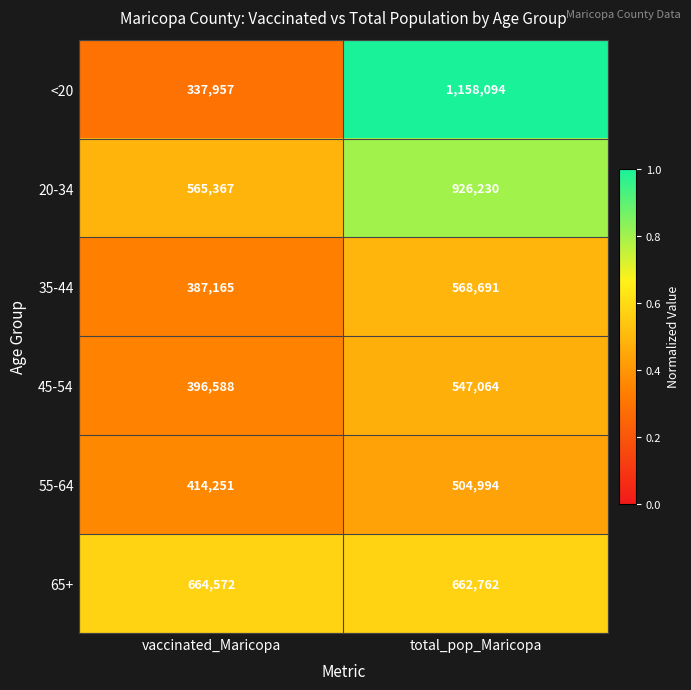

Which series changed the most between vaccinated_Maricopa and total_pop_Maricopa?

<20